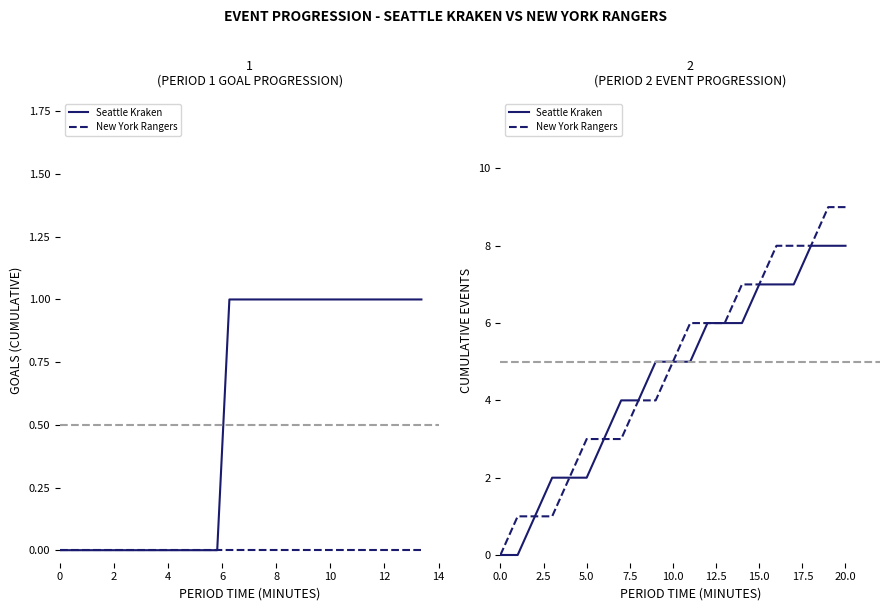

What is the value of the New York Rangers point at the 18th from the left?

8